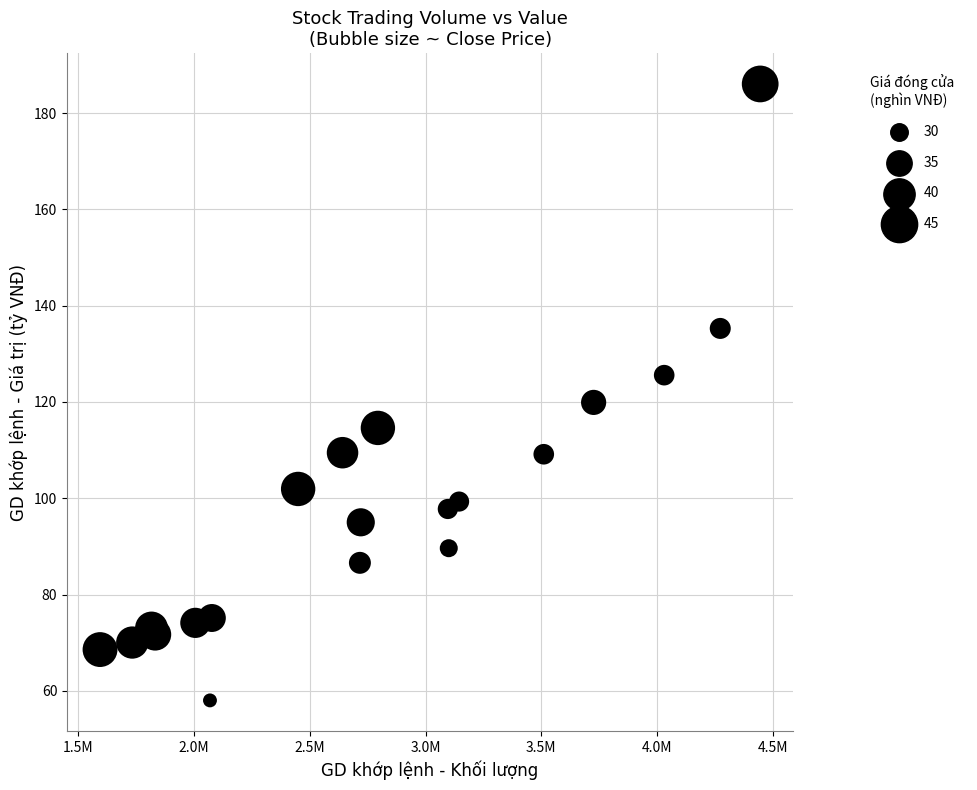

What Y value in the scatter plot is closest to 122?

119.9